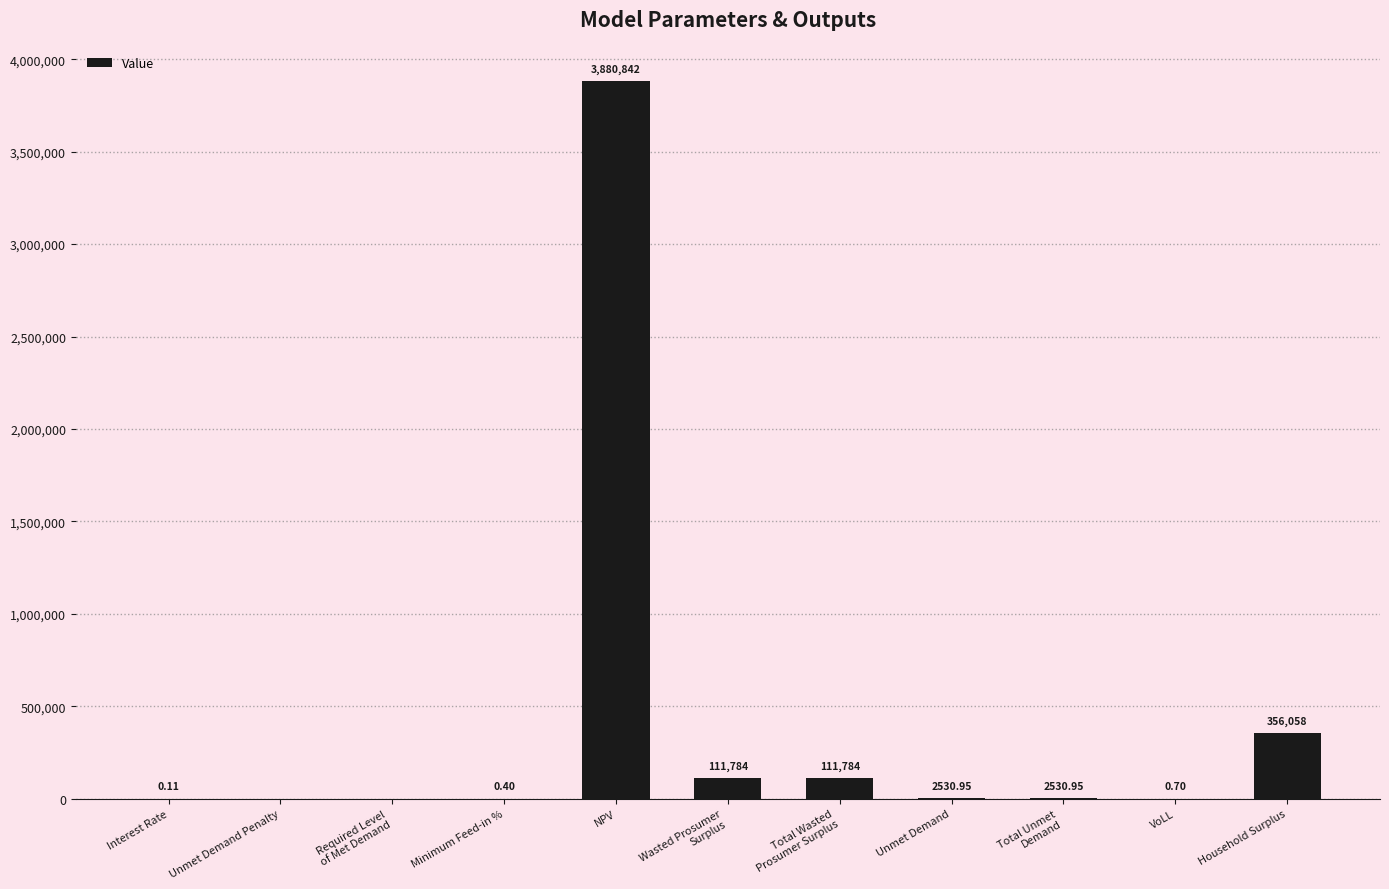

Which has a higher value, Household Surplus or NPV?

NPV